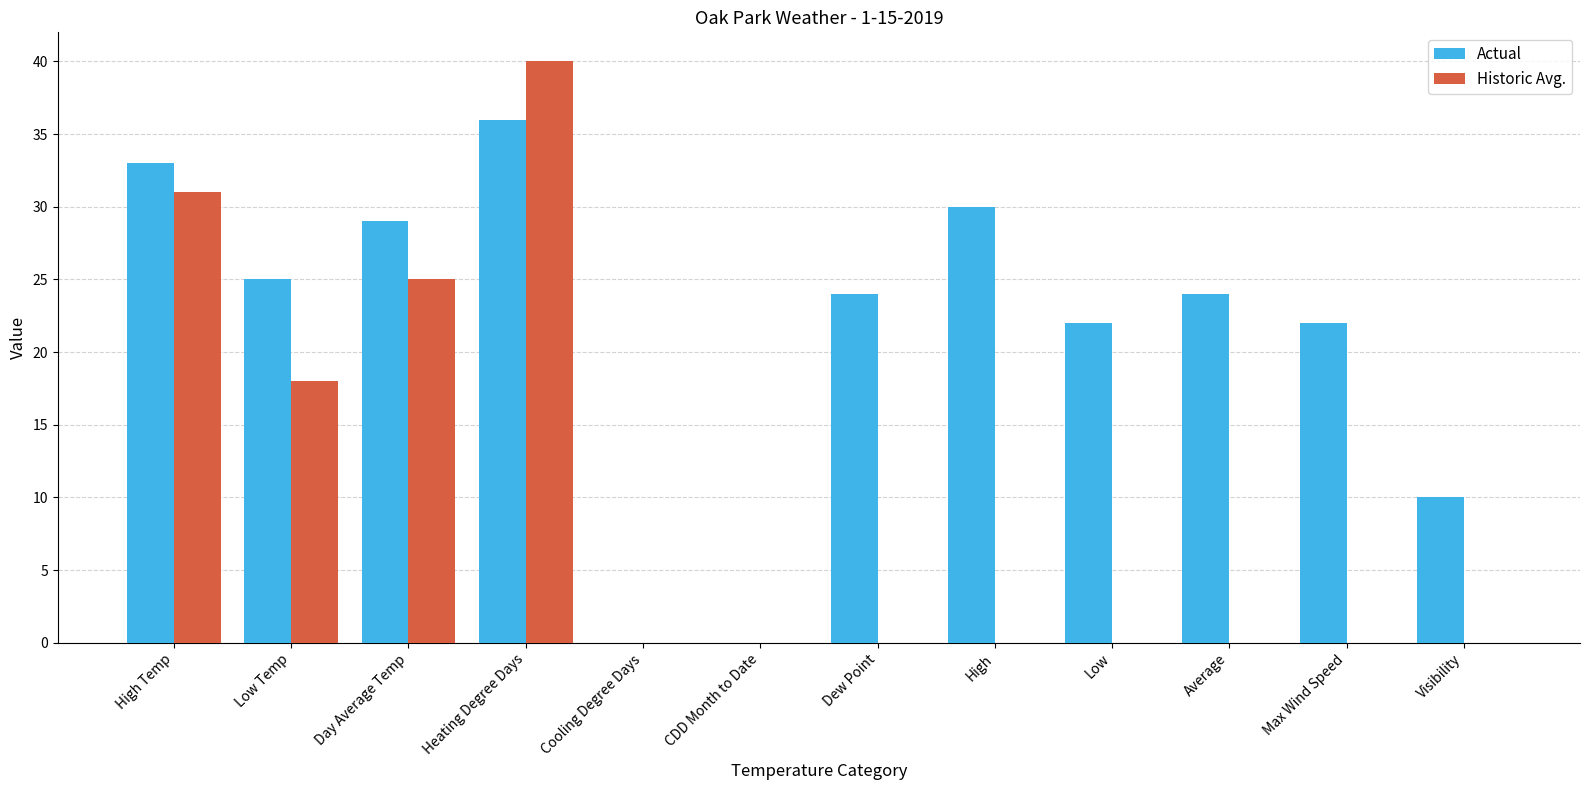

At which category is the sum across all series the highest?

Heating Degree Days